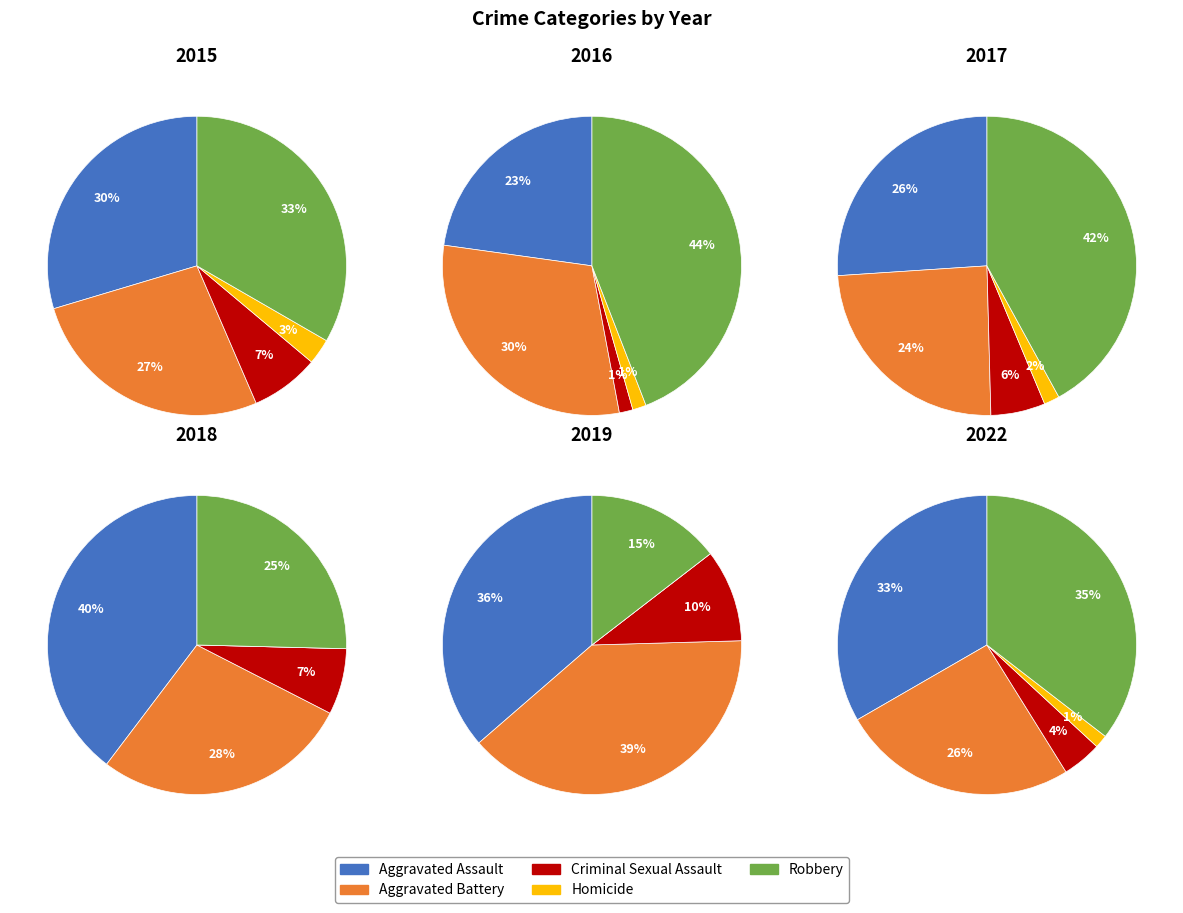

Is it true that Robbery is 25% of the pie?

False